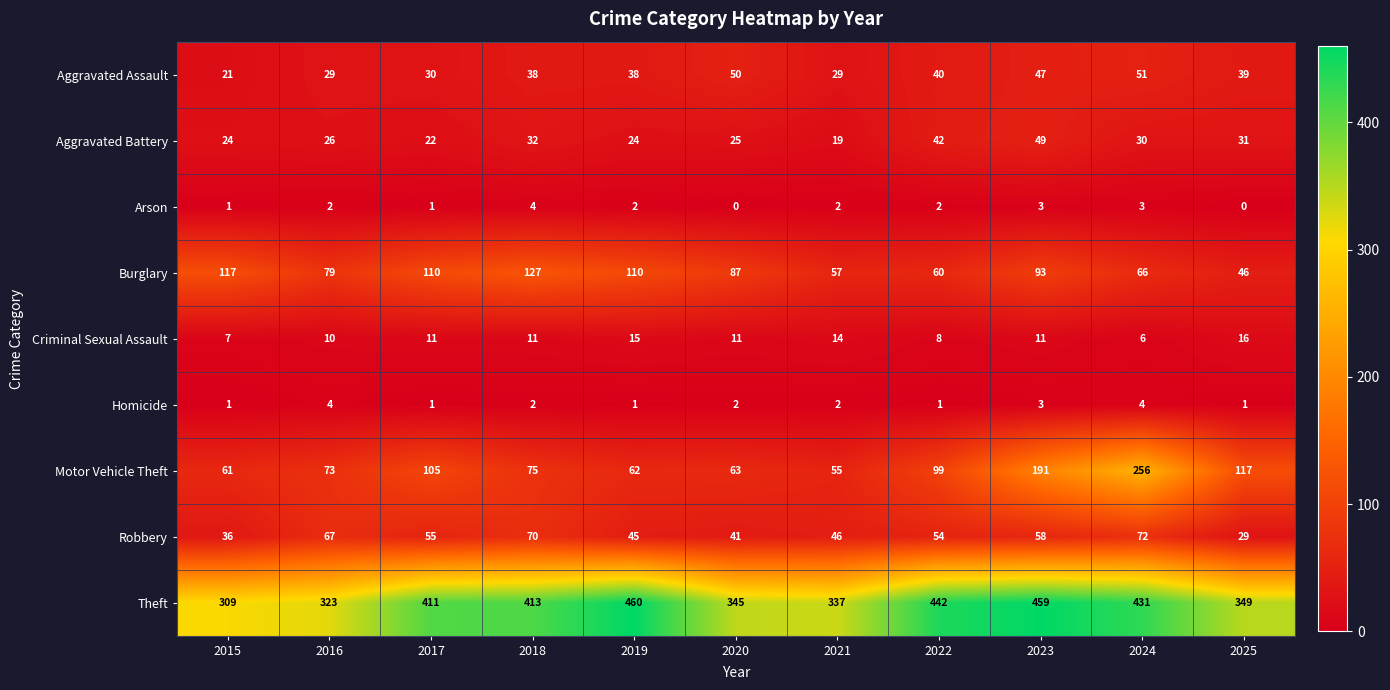

What is the sum of the Aggravated Battery values at 2025 and 2022?

73